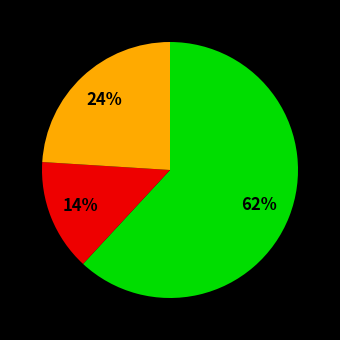

Is there a majority slice in this chart?

Yes